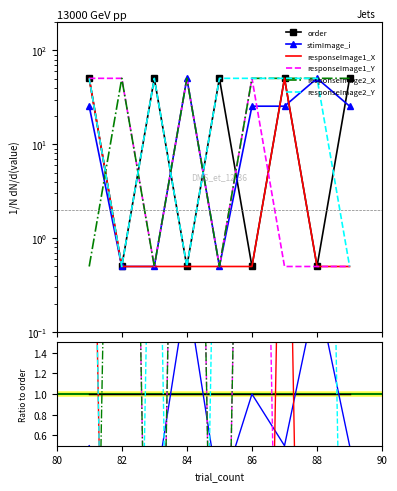

How many values in the responseImage2_X series exceed 5?

6